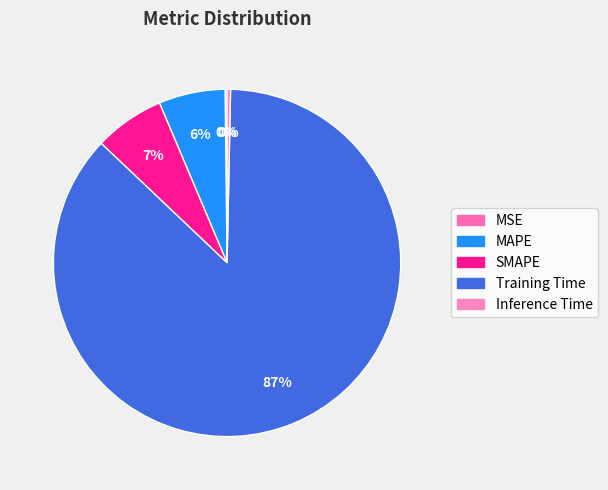

What is the change in value from MAPE to Inference Time?

-0.1